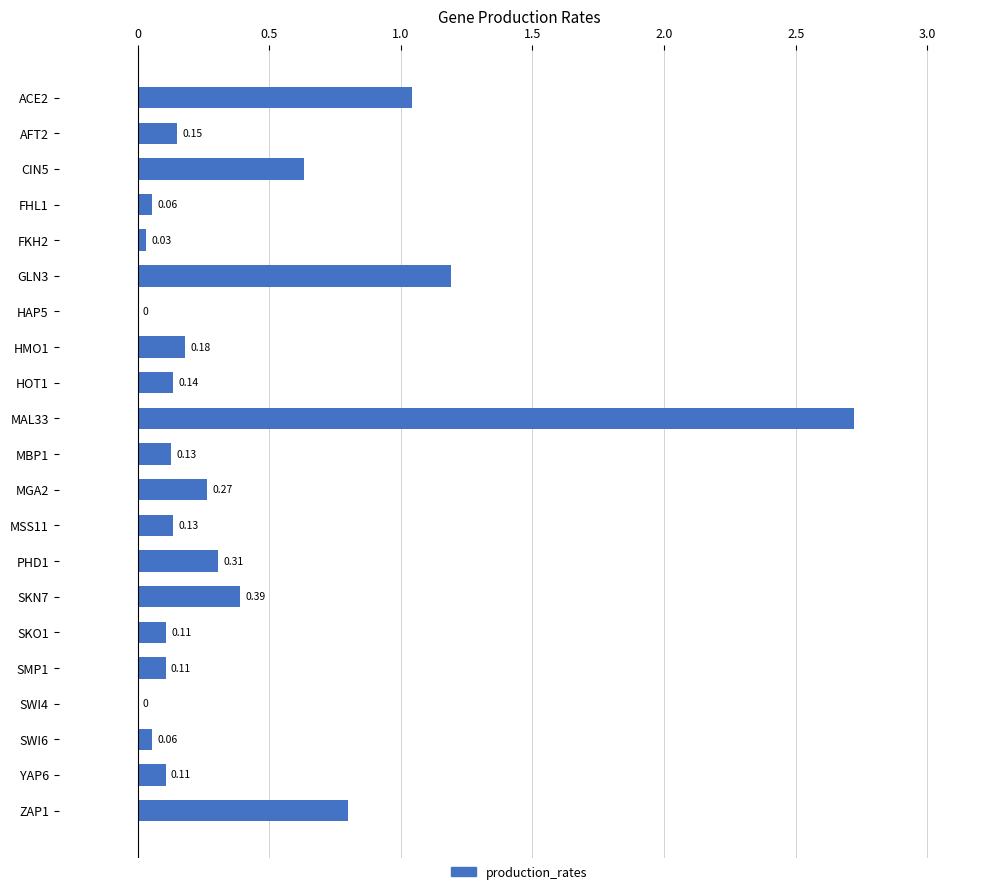

What is the change in value from ACE2 to YAP6?

-0.9